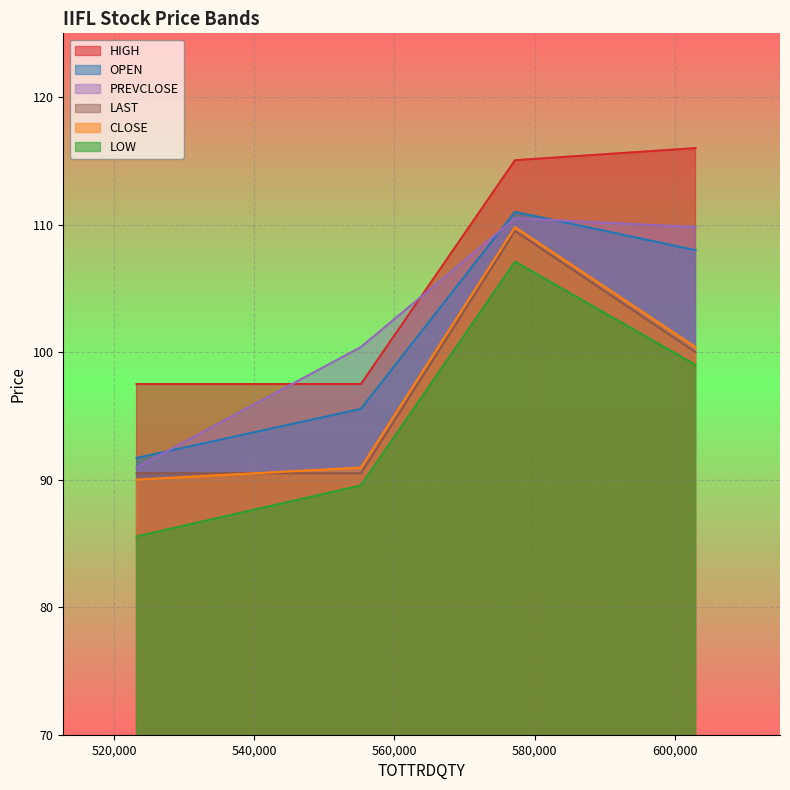

Where is OPEN nearest to the value 106?

523204